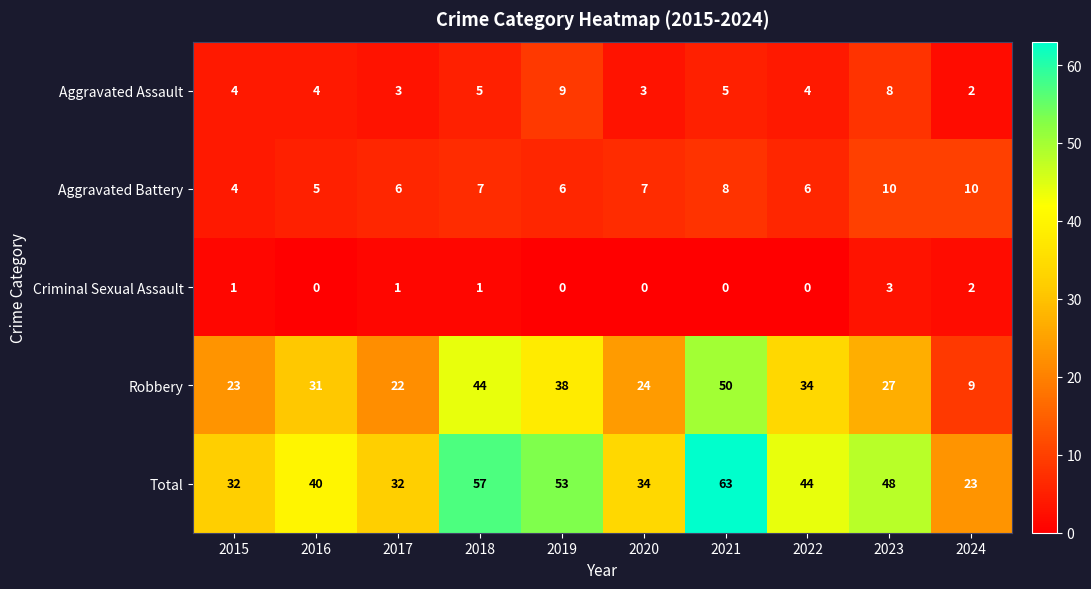

Count the Aggravated Assault values in the range 3 to 5.

7